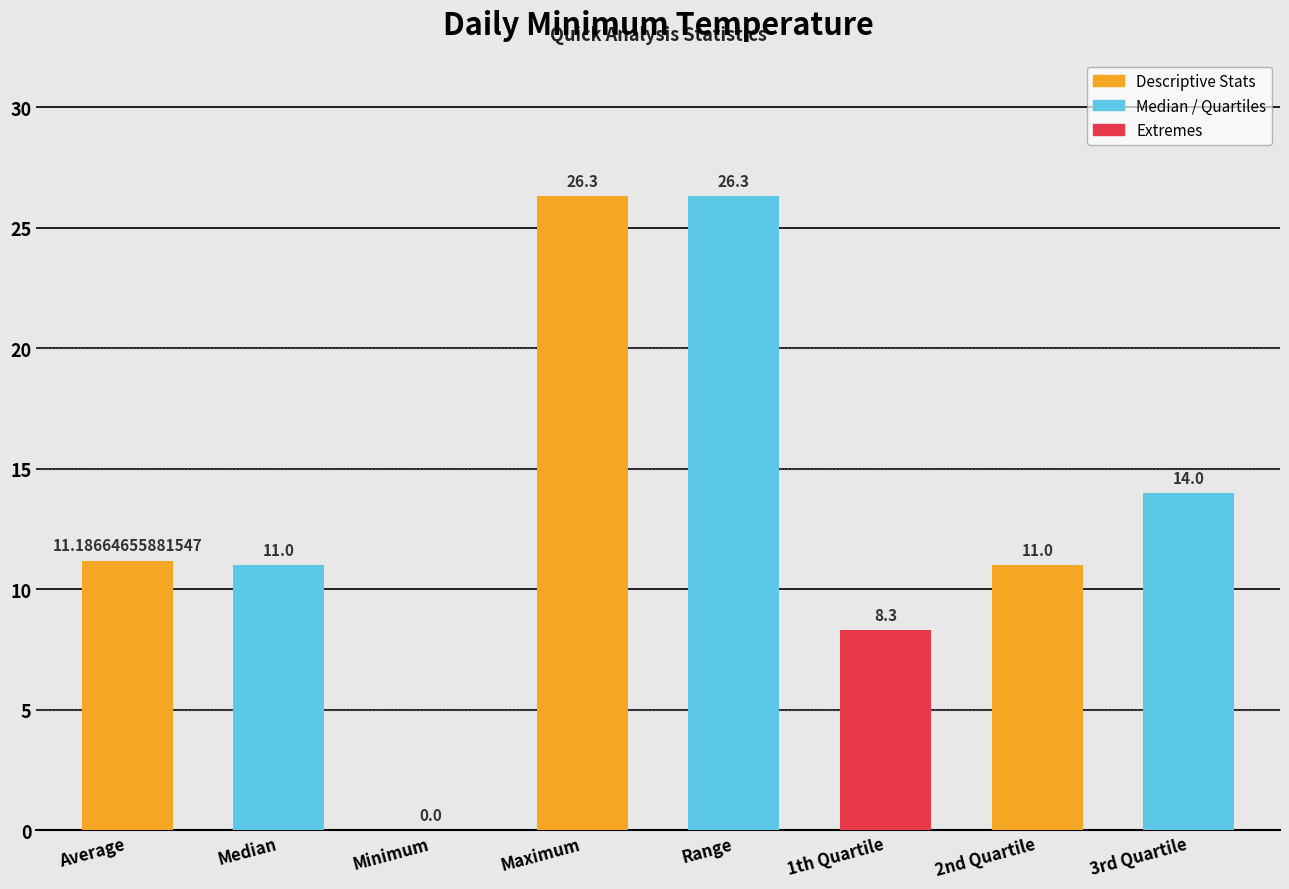

Reading left to right, transcribe all the data shown in this chart.

Average=11.2	Median=11.0	Minimum=0.0	Maximum=26.3	Range=26.3	1th Quartile=8.3	2nd Quartile=11.0	3rd Quartile=14.0